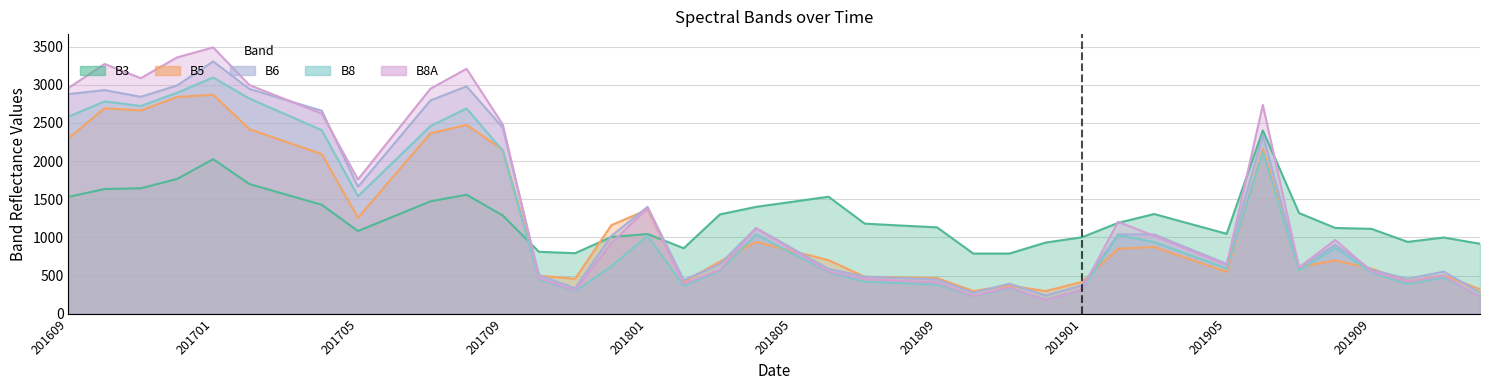

What is the value of the B8A point at the 27th from the left?

347